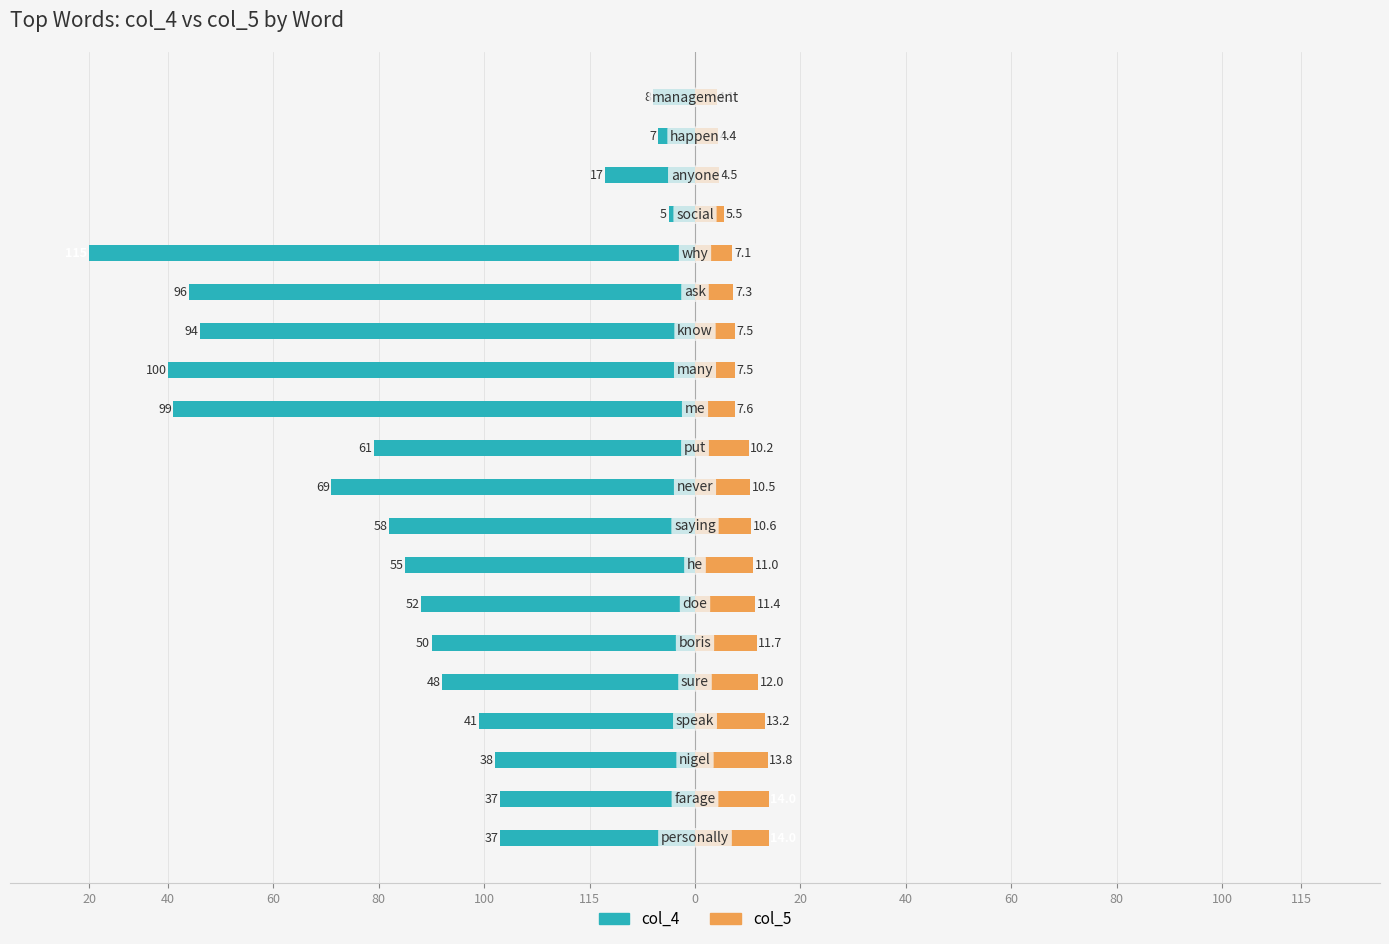

Are the bars horizontal?

Yes